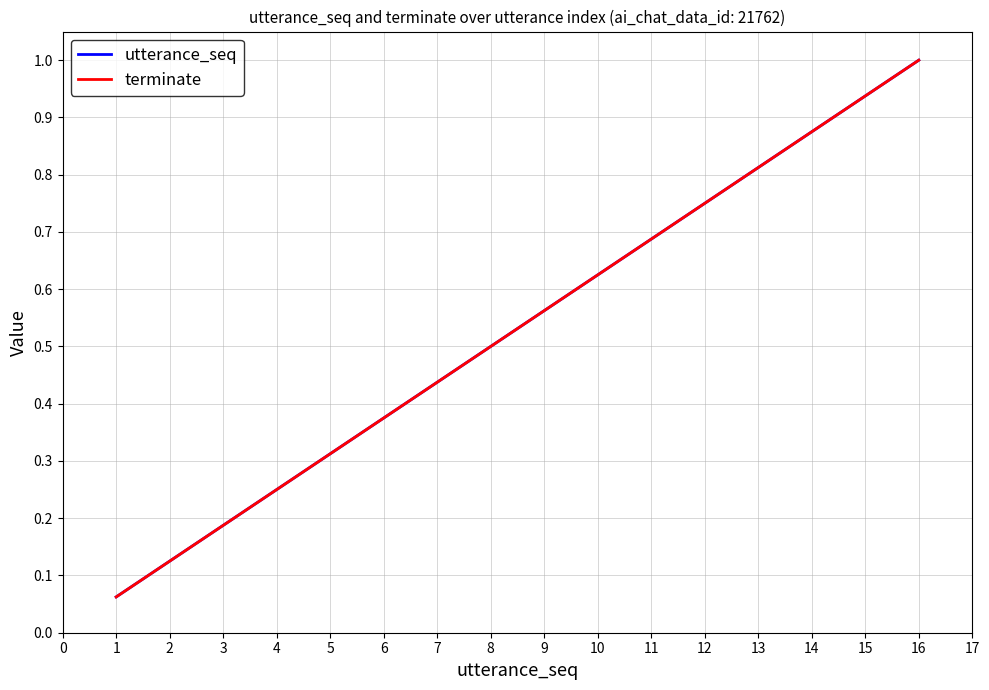

True or false: terminate and utterance_seq cross at least once.

False